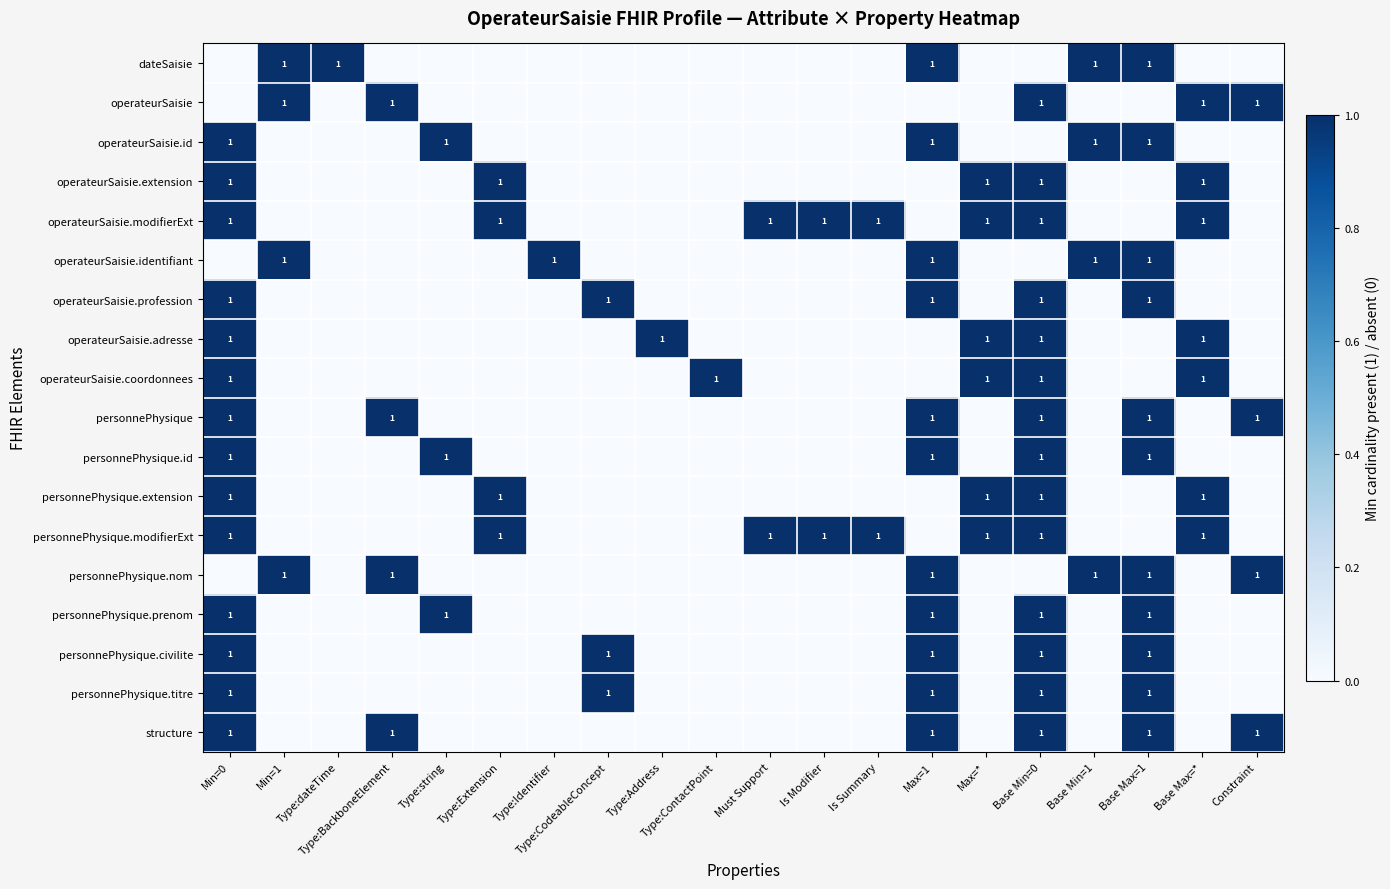

The operateurSaisie series shows 0 at Min=1. True or false?

False